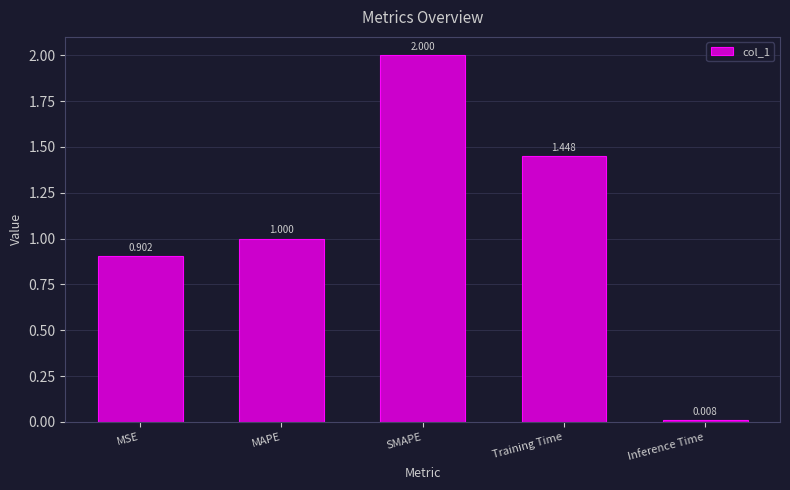

What is the label of the 1st bar from the right?

Inference Time